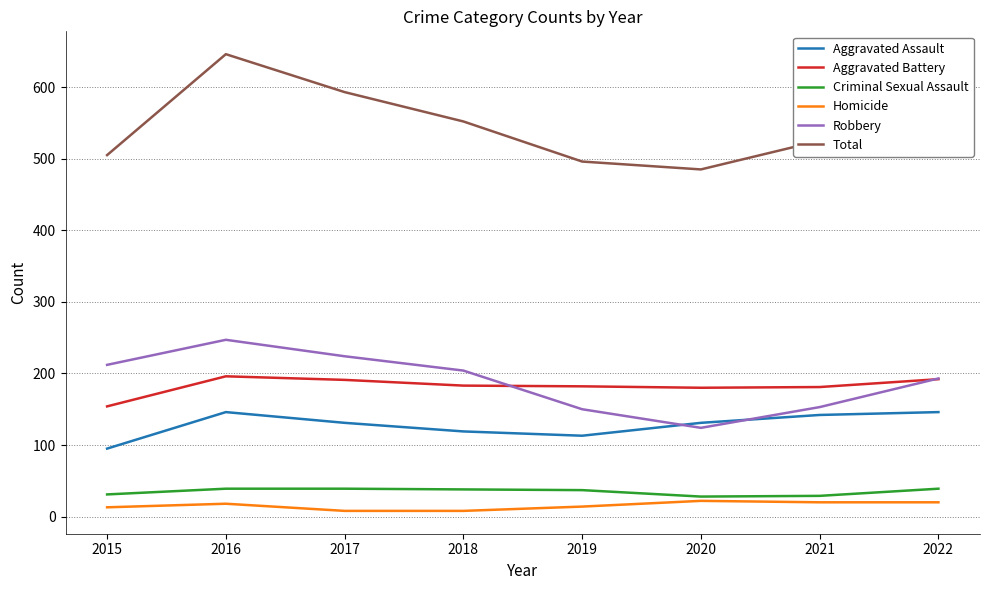

True or false: Robbery and Homicide intersect in this chart.

False